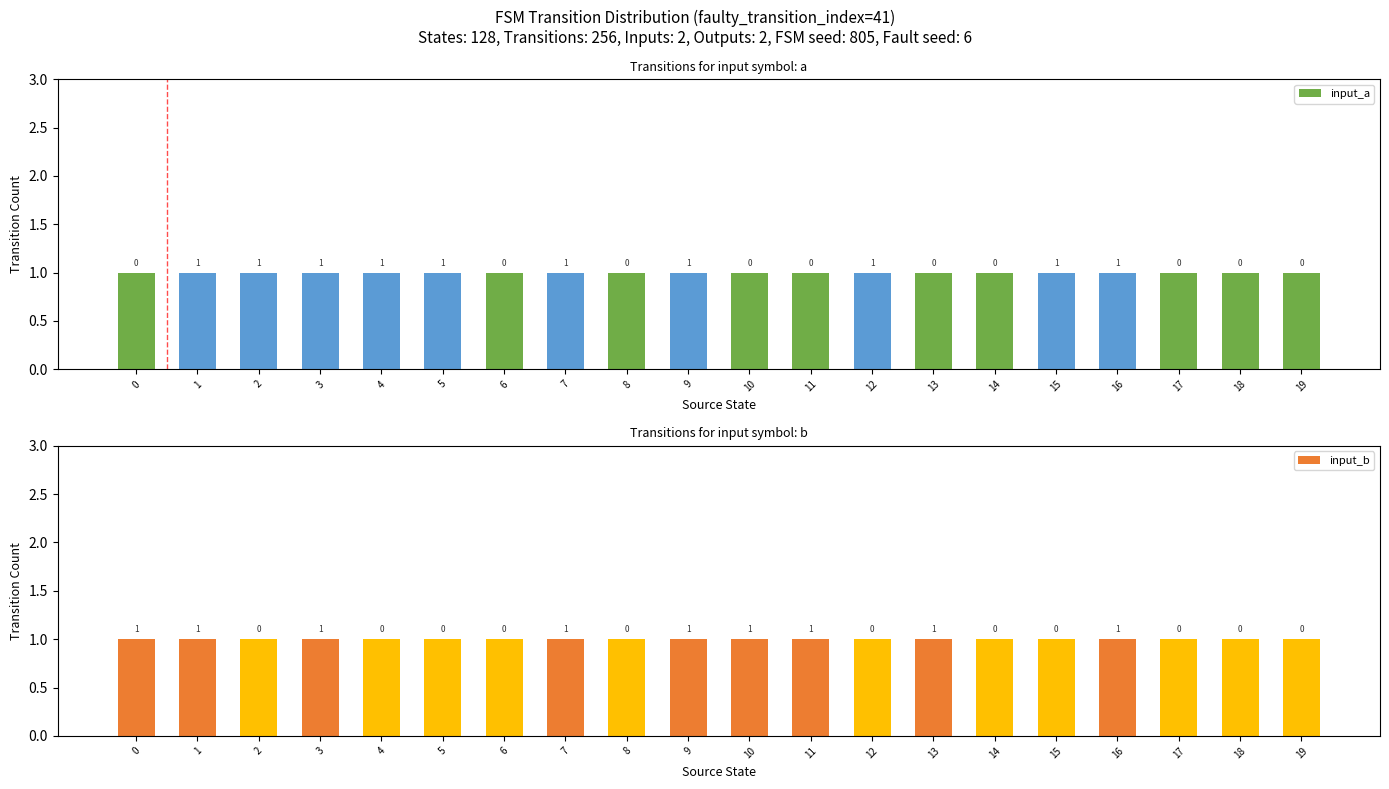

Reading left to right, list all the values displayed in this chart.

input_a: 0=1	1=1	2=1	3=1	4=1	5=1	6=1	7=1	8=1	9=1	10=1	11=1	12=1	13=1	14=1	15=1	16=1	17=1	18=1	19=1
input_b: 0=1	1=1	2=1	3=1	4=1	5=1	6=1	7=1	8=1	9=1	10=1	11=1	12=1	13=1	14=1	15=1	16=1	17=1	18=1	19=1
output_0: 0=1	1=0	2=0	3=0	4=0	5=1	6=1	7=0	8=1	9=0	10=1	11=0	12=0	13=1	14=1	15=0	16=0	17=1	18=0	19=0
output_1: 0=0	1=1	2=1	3=1	4=1	5=0	6=0	7=1	8=0	9=1	10=0	11=1	12=1	13=0	14=0	15=1	16=1	17=0	18=1	19=1